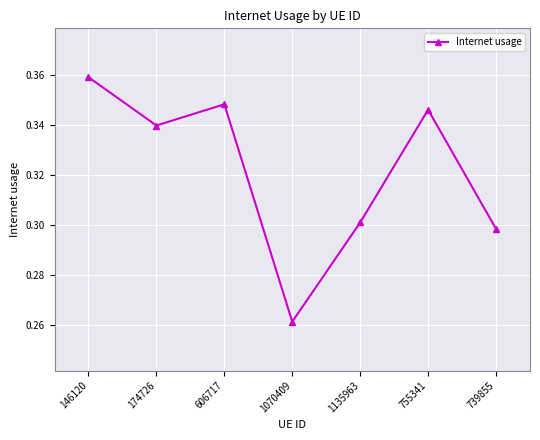

What is the change in value from 146120 to 1135963?

-0.1